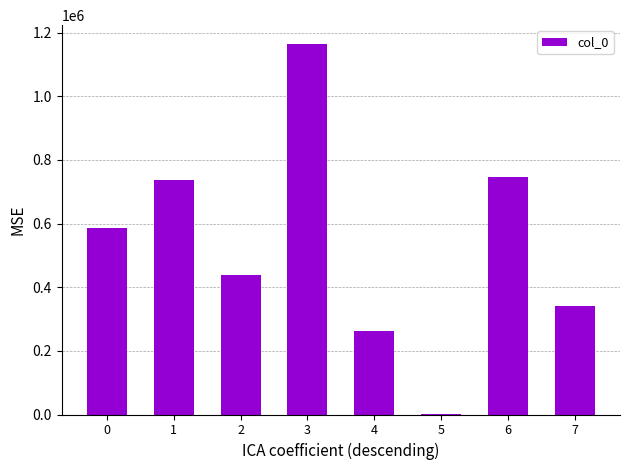

Reading left to right, transcribe all the data shown in this chart.

587381	738194	438661	1165207	261544	620	746545	339821